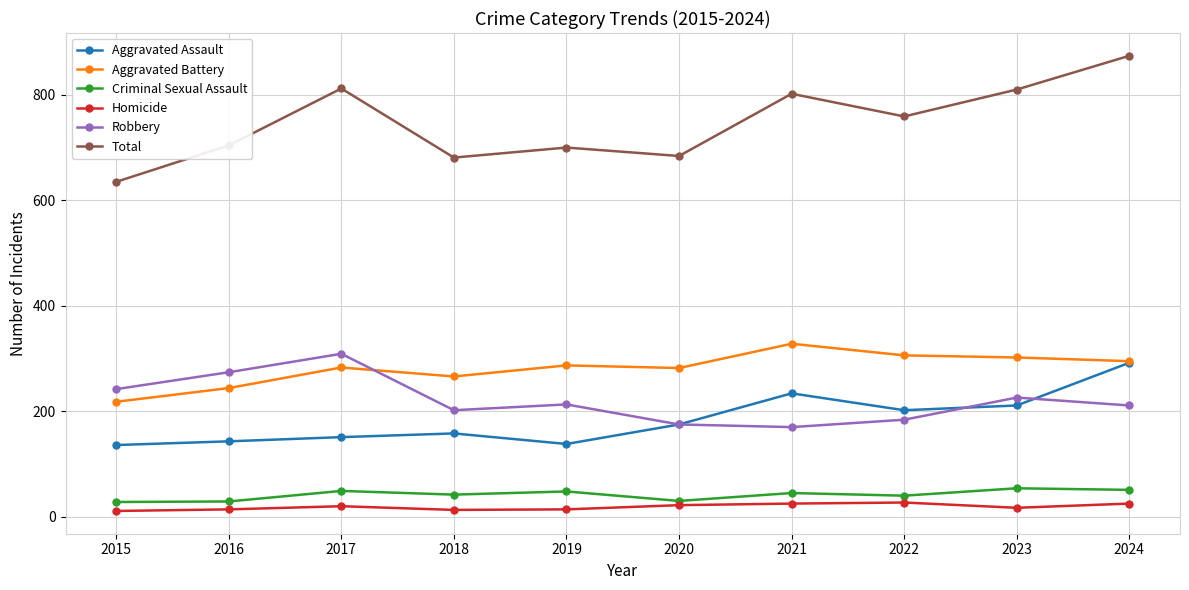

True or false: Criminal Sexual Assault and Robbery cross at least once.

False